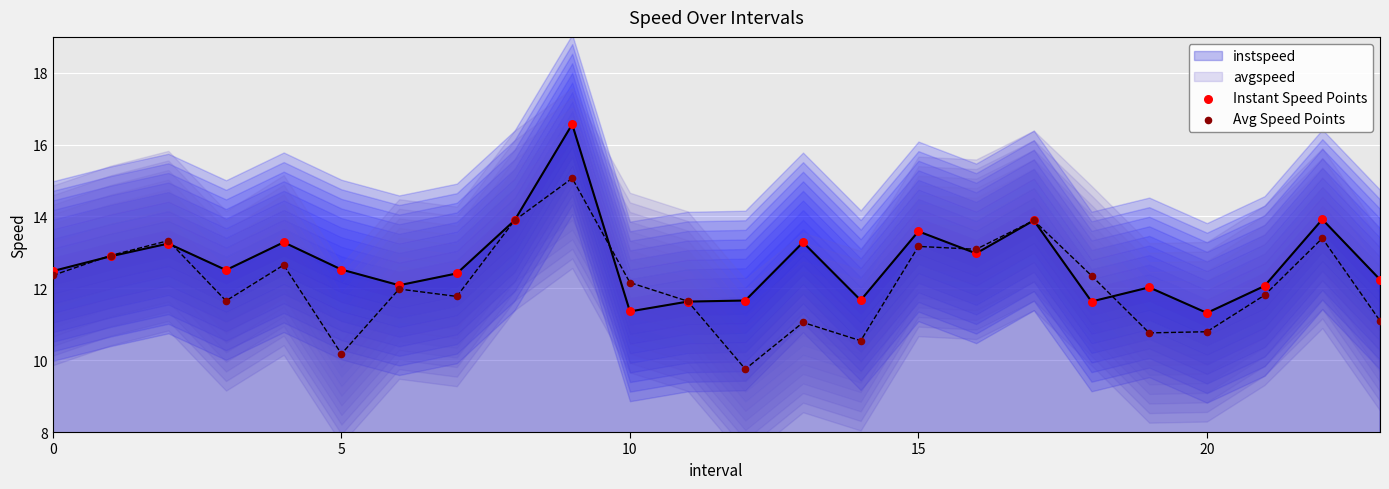

What is the total value across all series at 6?

24.1